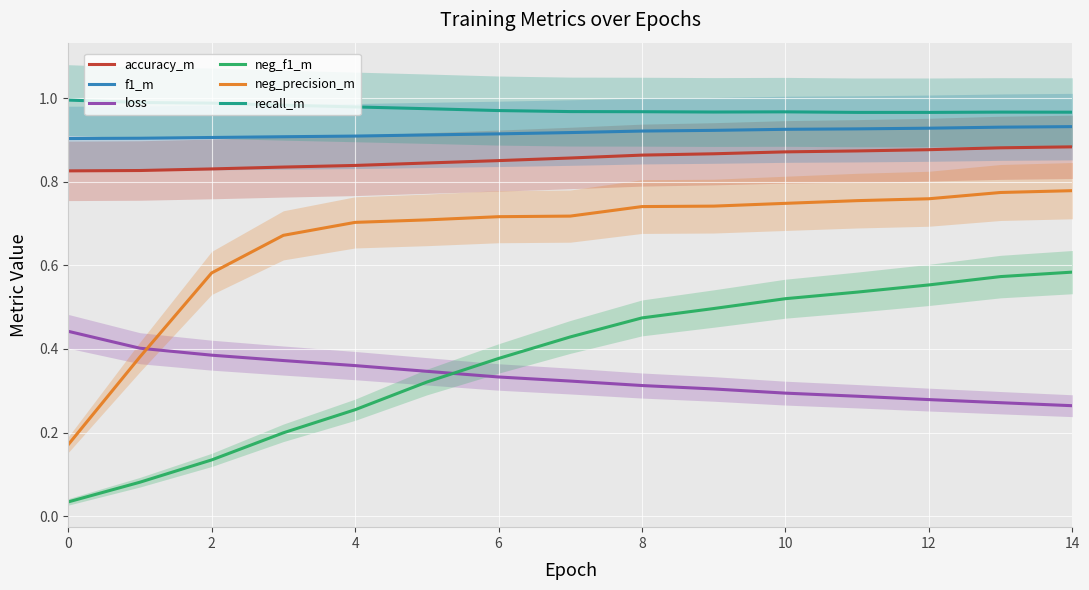

Which series ends up on top after the final intersection of neg_precision_m and loss?

neg_precision_m